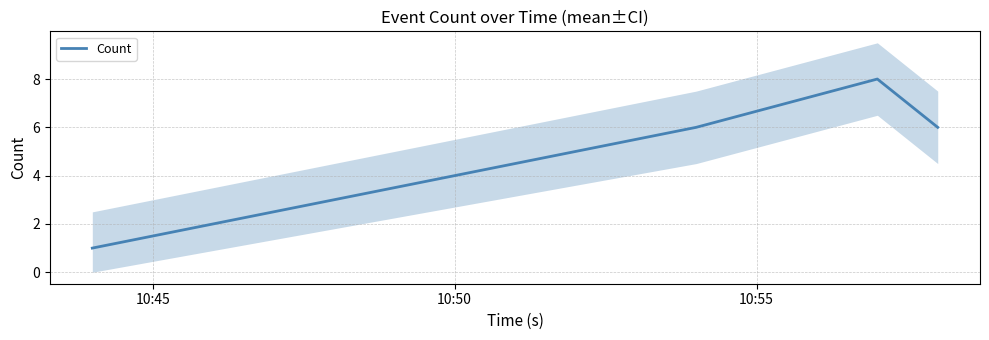

True or false: Count has more than 0 points higher than both neighbors.

True